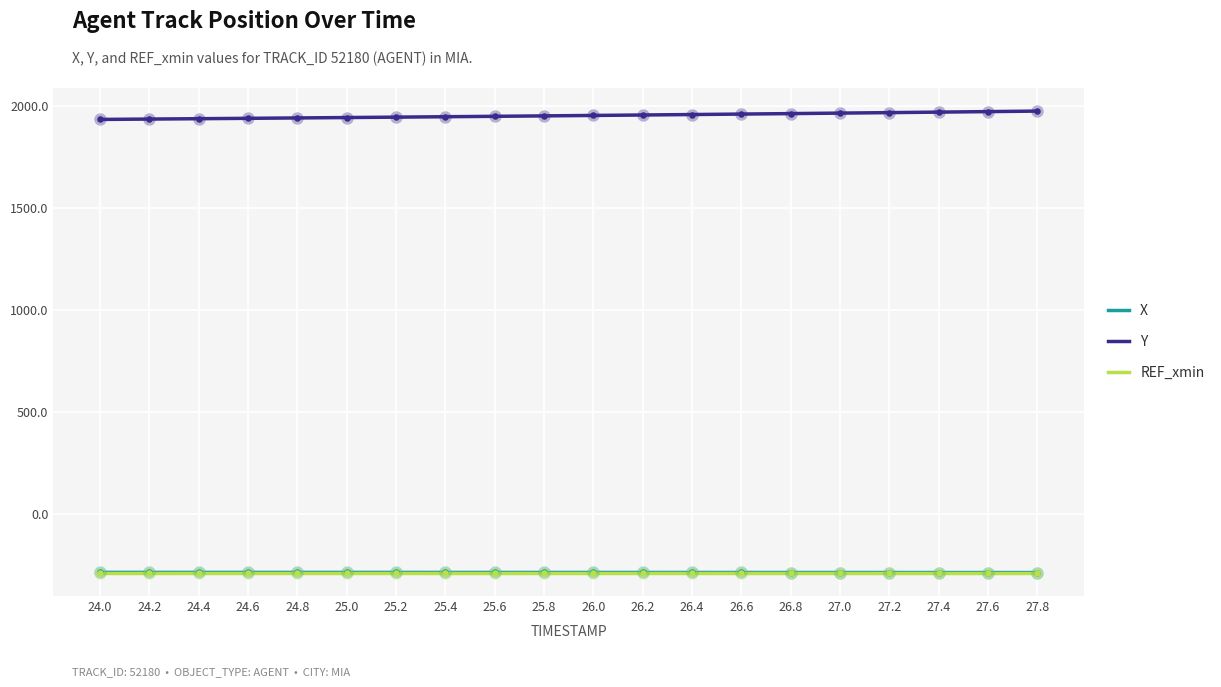

What are all the series names shown in the legend?

X, Y, REF_xmin